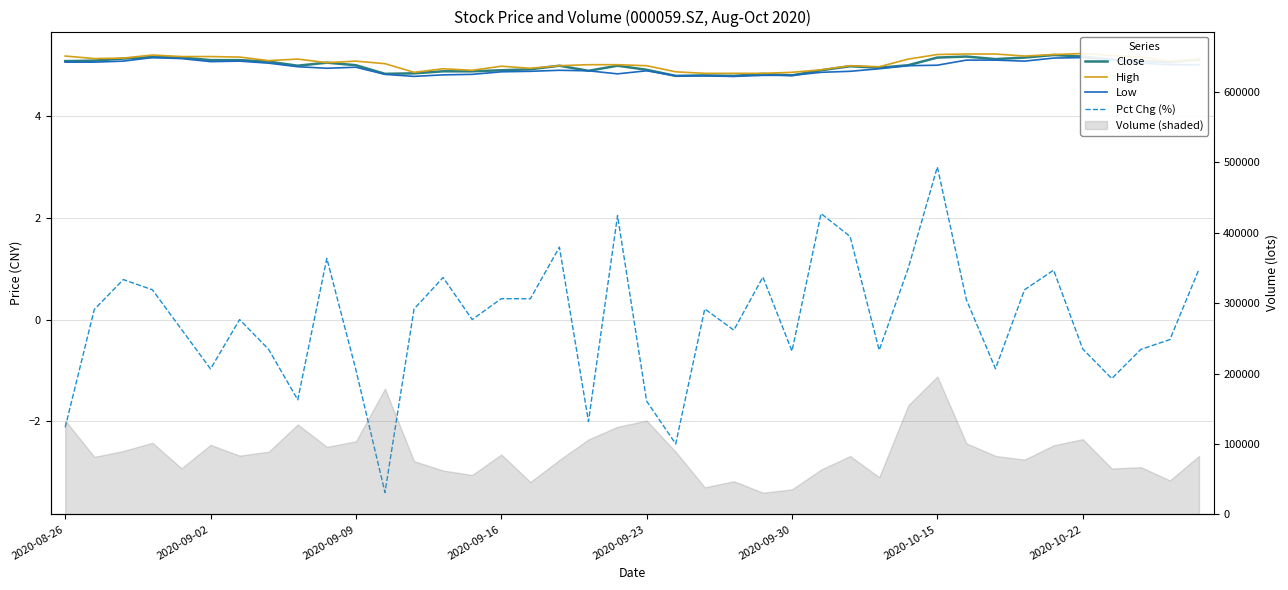

Is it true that Low equals 4.9 at 26?

True